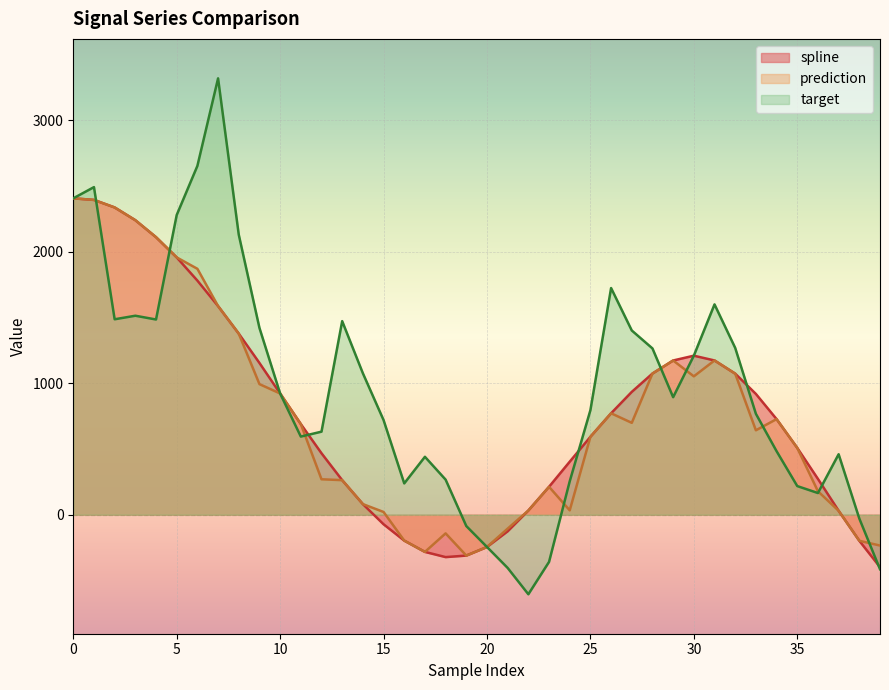

List the series in order of their peak value, highest first.

target, spline, prediction